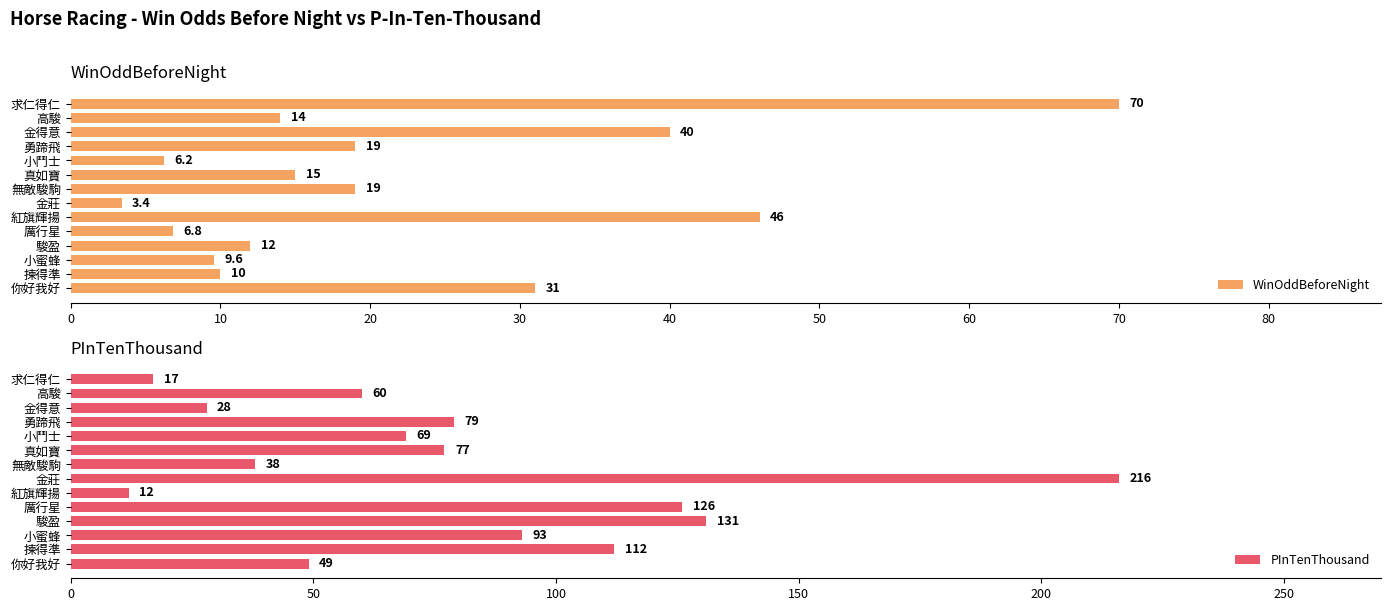

Reading left to right, what are all the values shown in this chart?

WinOddBeforeNight: 31.0	10.0	9.6	12.0	6.8	46.0	3.4	19.0	15.0	6.2	19.0	40.0	14.0	70.0
PInTenThousand: 49.0	112.0	93.0	131.0	126.0	12.0	216.0	38.0	77.0	69.0	79.0	28.0	60.0	17.0